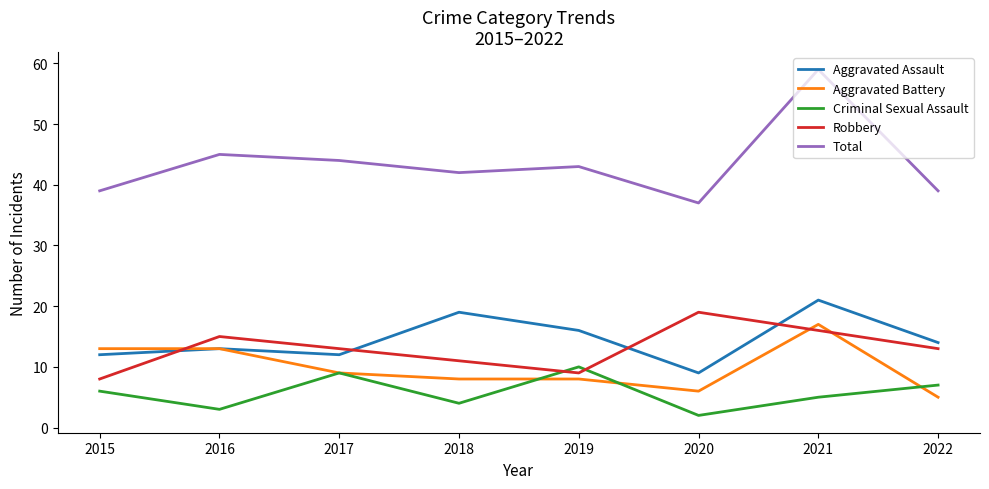

Is the value of Criminal Sexual Assault at 2022 greater than the value of Aggravated Assault at 2021?

No